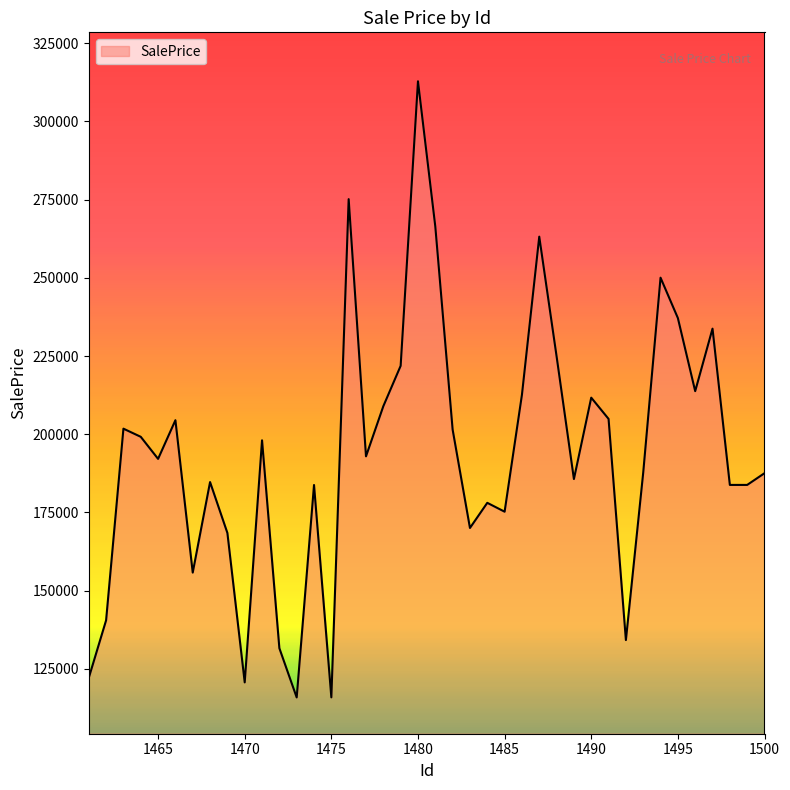

What is the maximum value shown in the chart?

312779.8